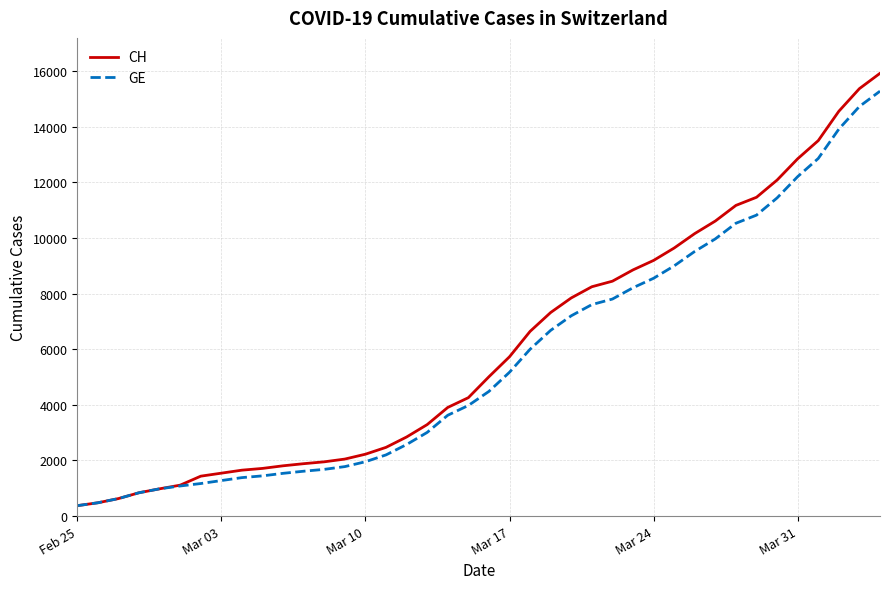

What is the minimum value for GE?

375